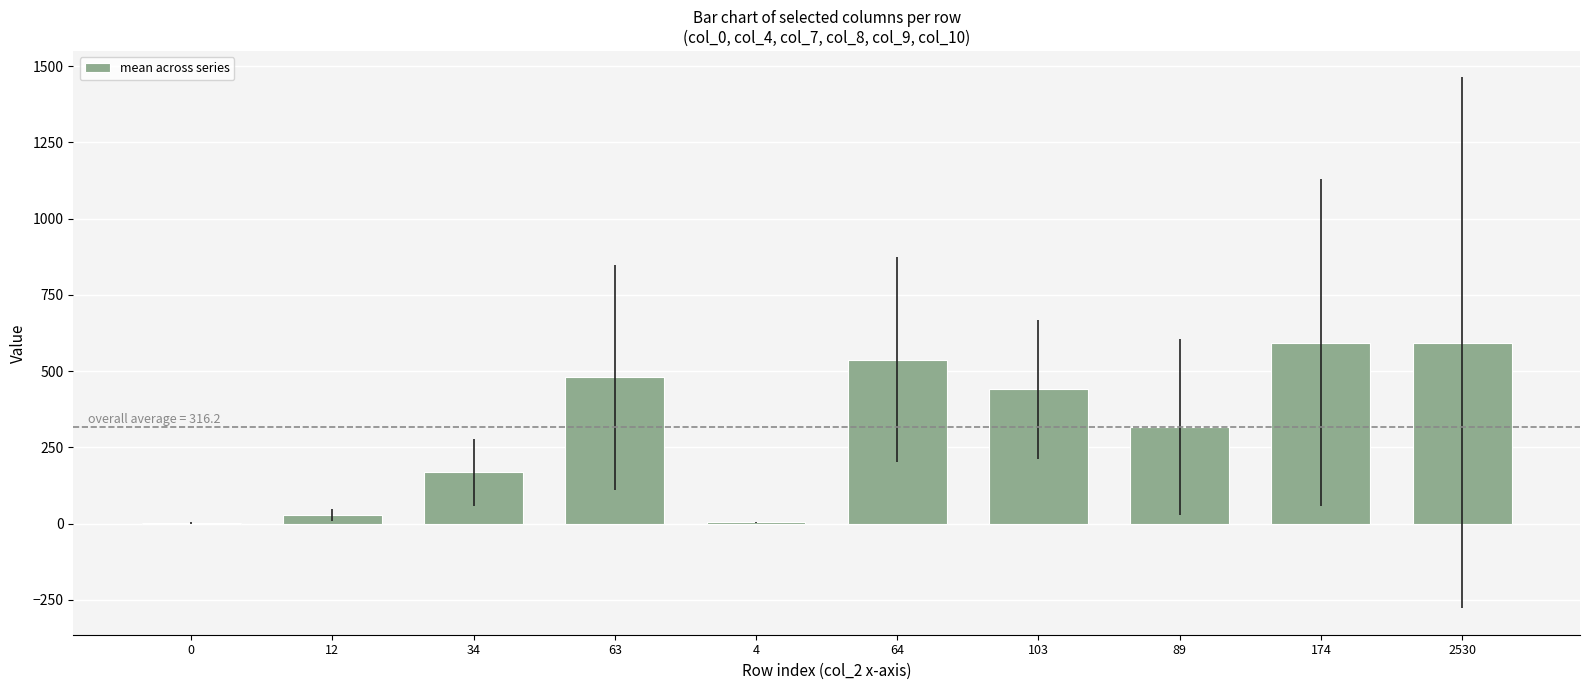

True or false: the data shows 440.0 at 103.

True